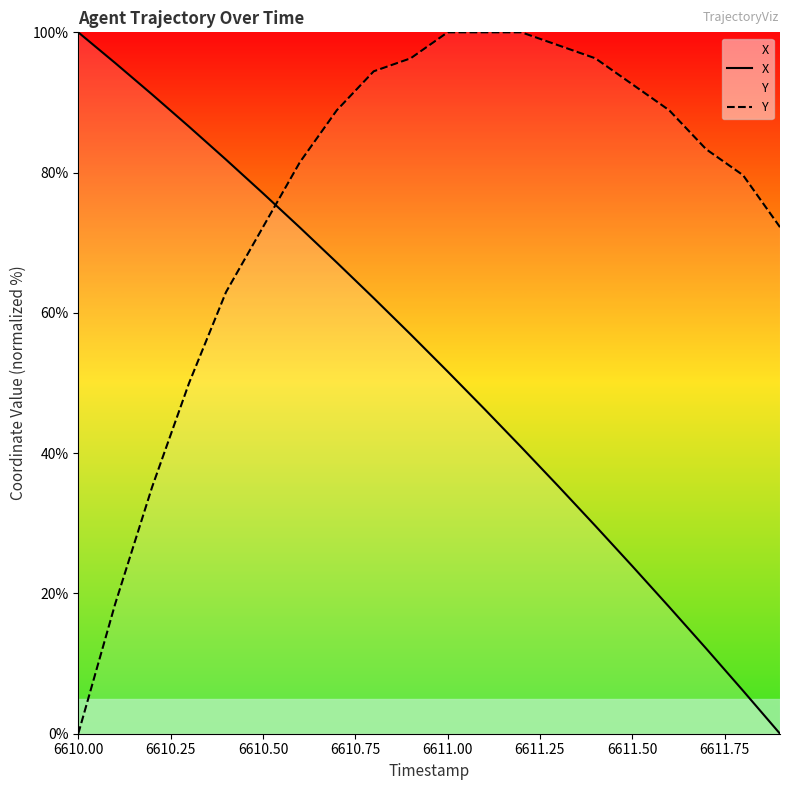

How many lines are shown in the chart?

2